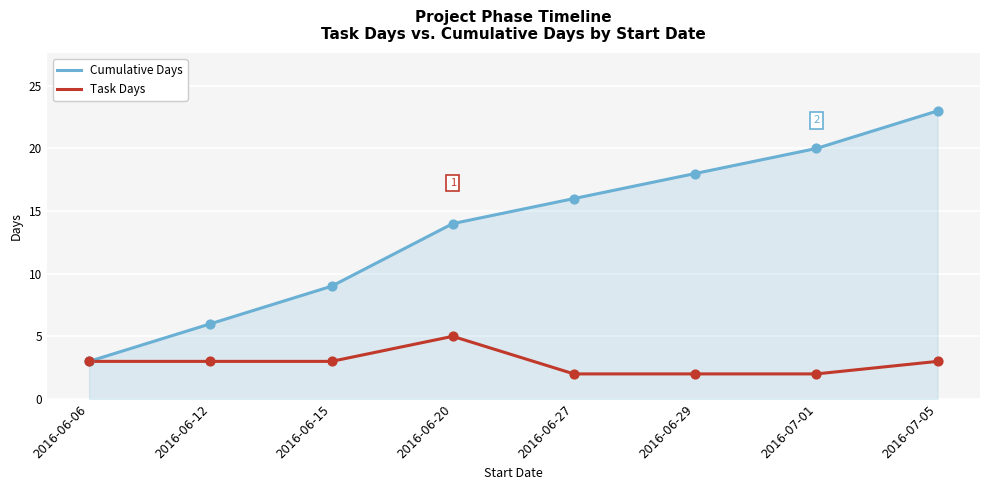

At how many categories does at least one series exceed 8?

6